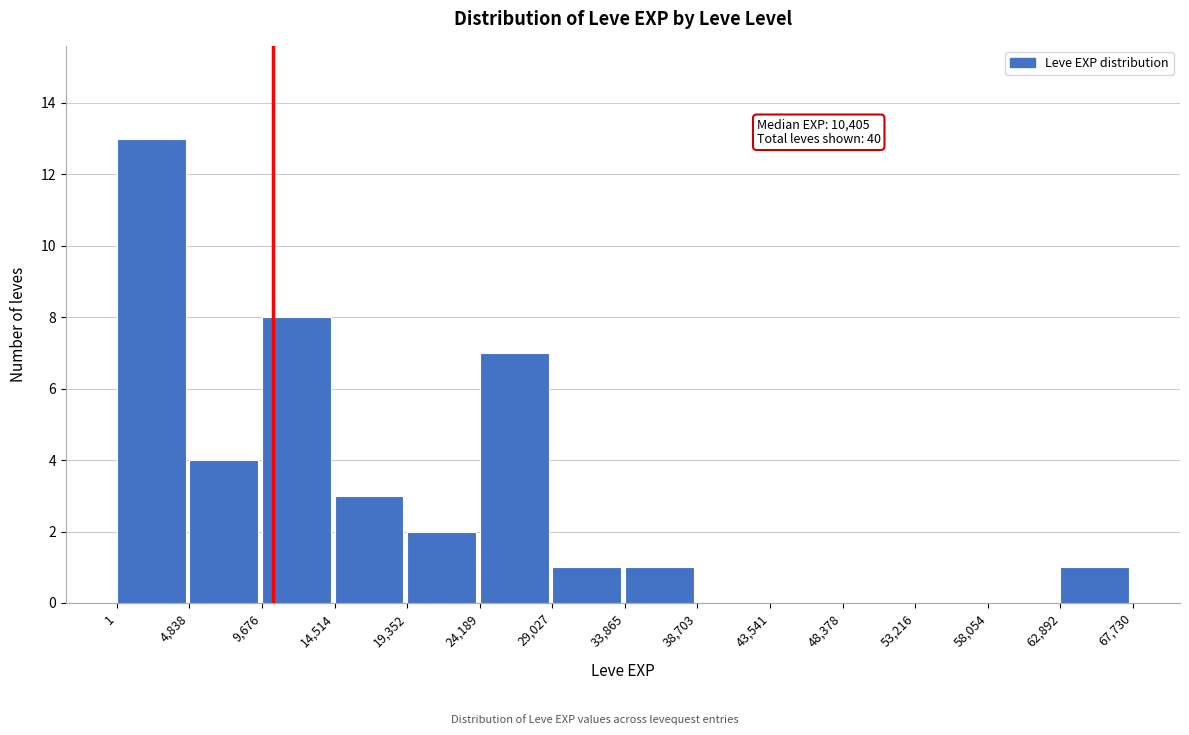

Over which range of the x-axis is the bar tallest?

1 to 4,838